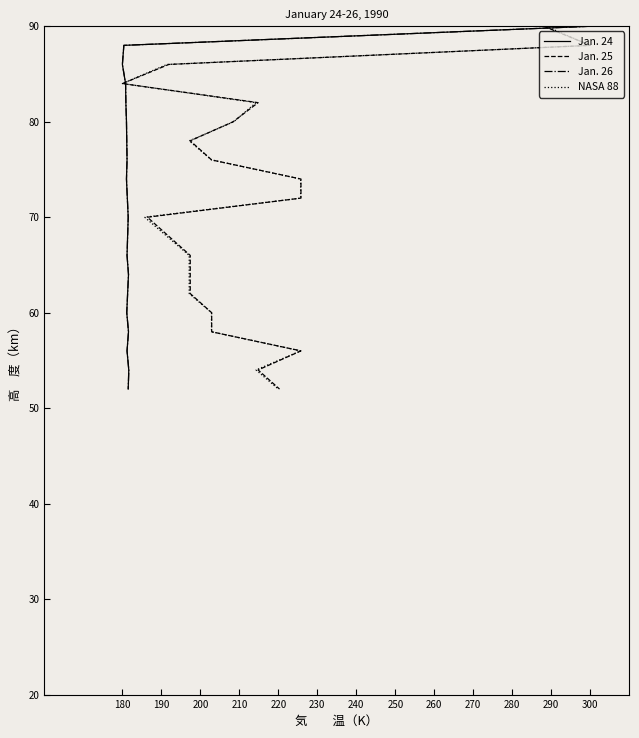

Which series has the largest range (max minus min)?

Jan. 24